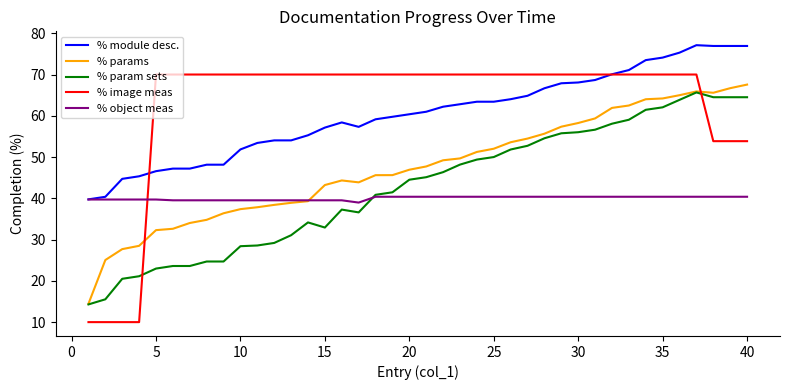

How many intersections are there between % param sets and % image meas?

2